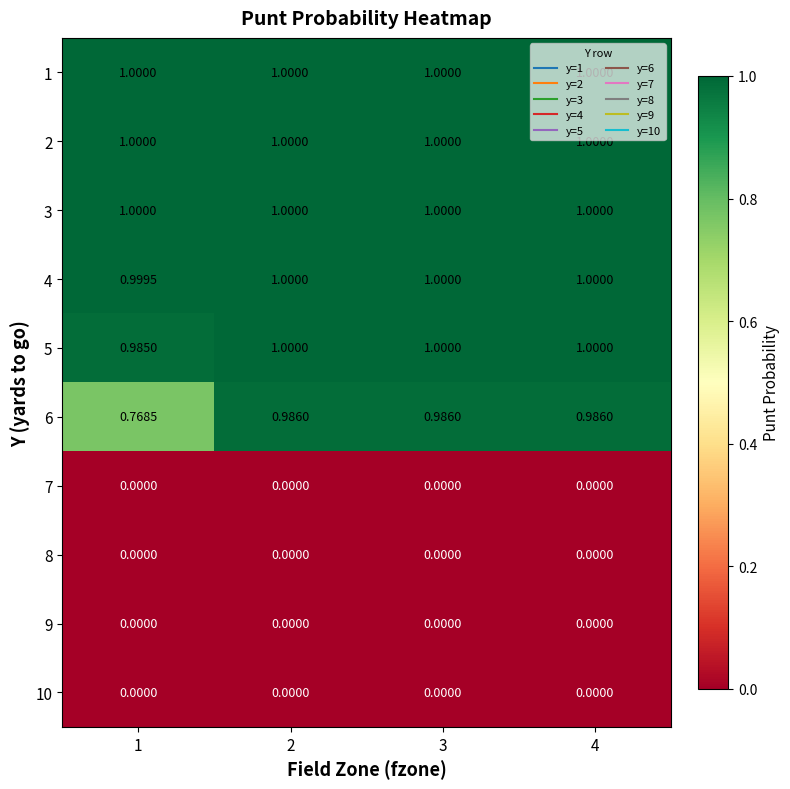

What is the total value across all series at 2?

6.0